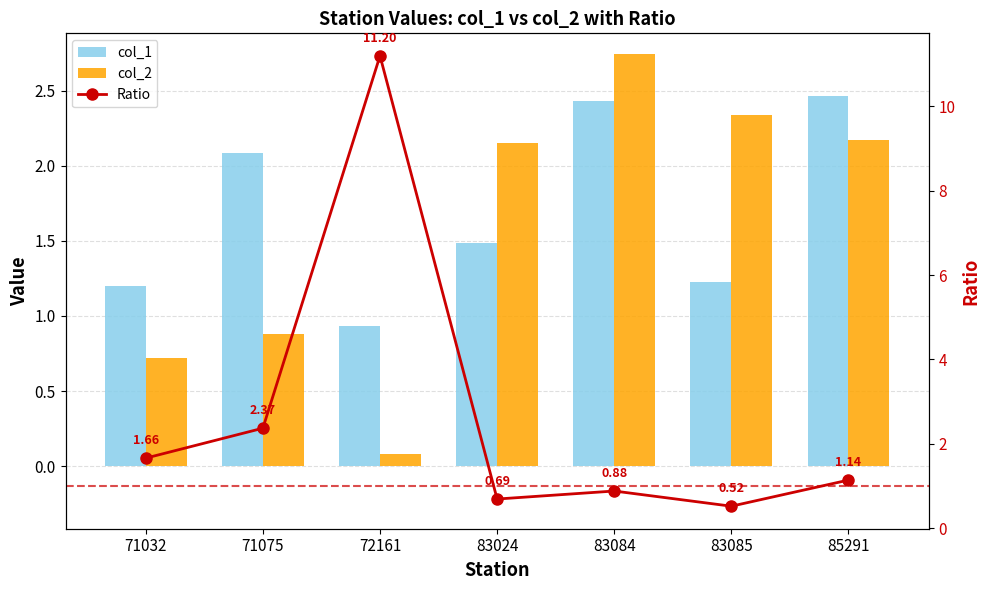

What is the sum of the Ratio values at 72161 and 71032?

12.9